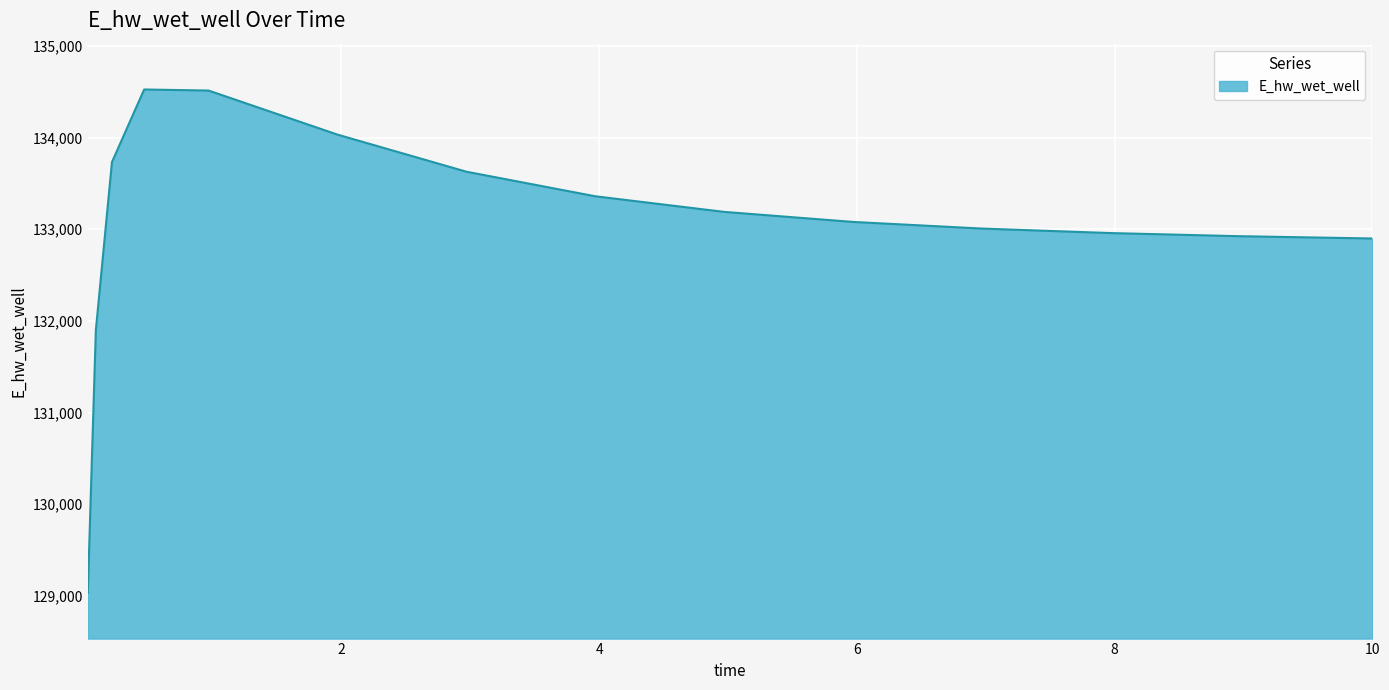

What is the maximum value shown in the chart?

134526.0